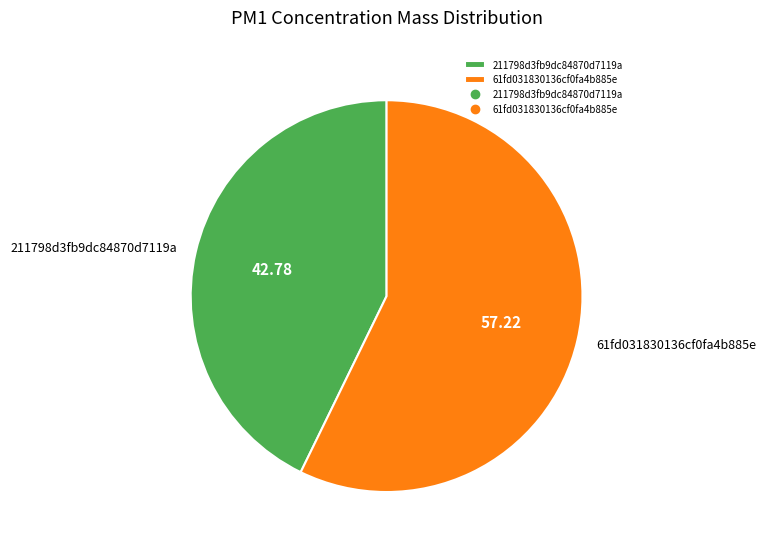

The 211798d3fb9dc84870d7119a slice represents 43% of the pie. True or false?

True